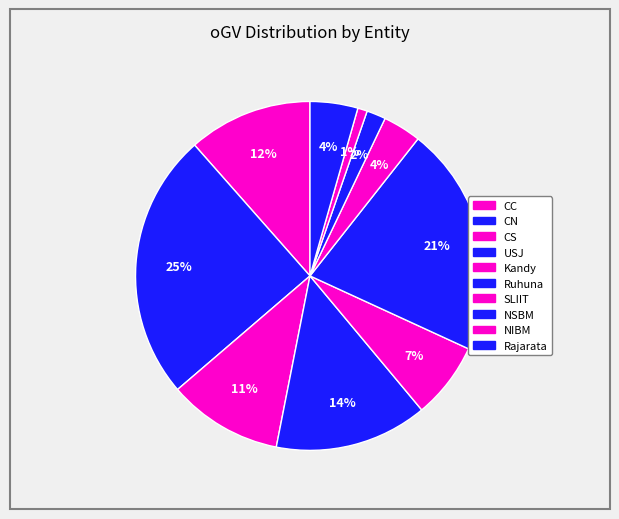

How many segments does this pie chart have?

10